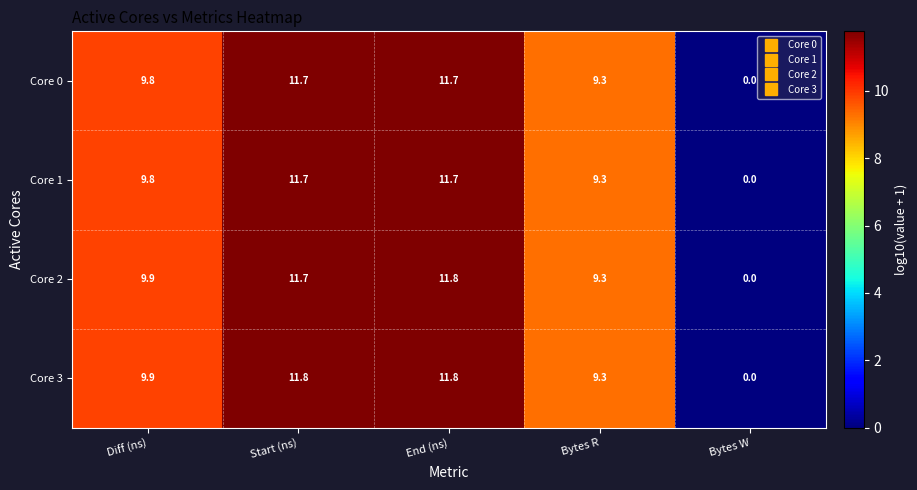

What value does the Core 1 series have at Bytes R?

9.3